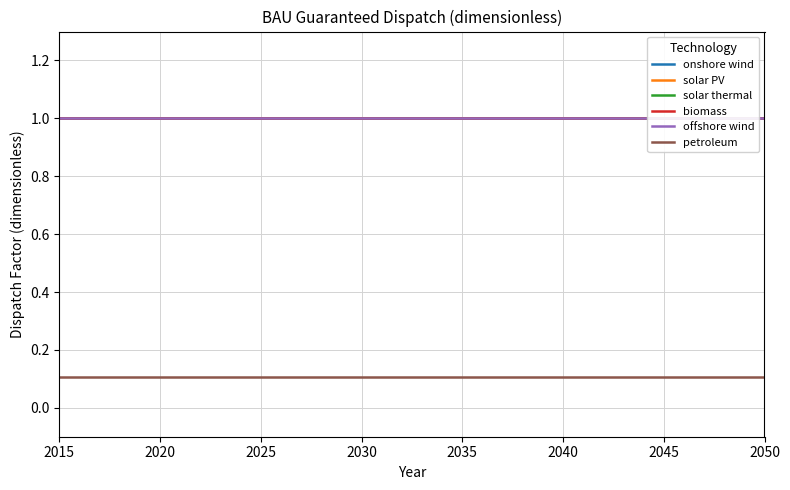

True or false: solar PV has a value of 1.6 at 18.

False